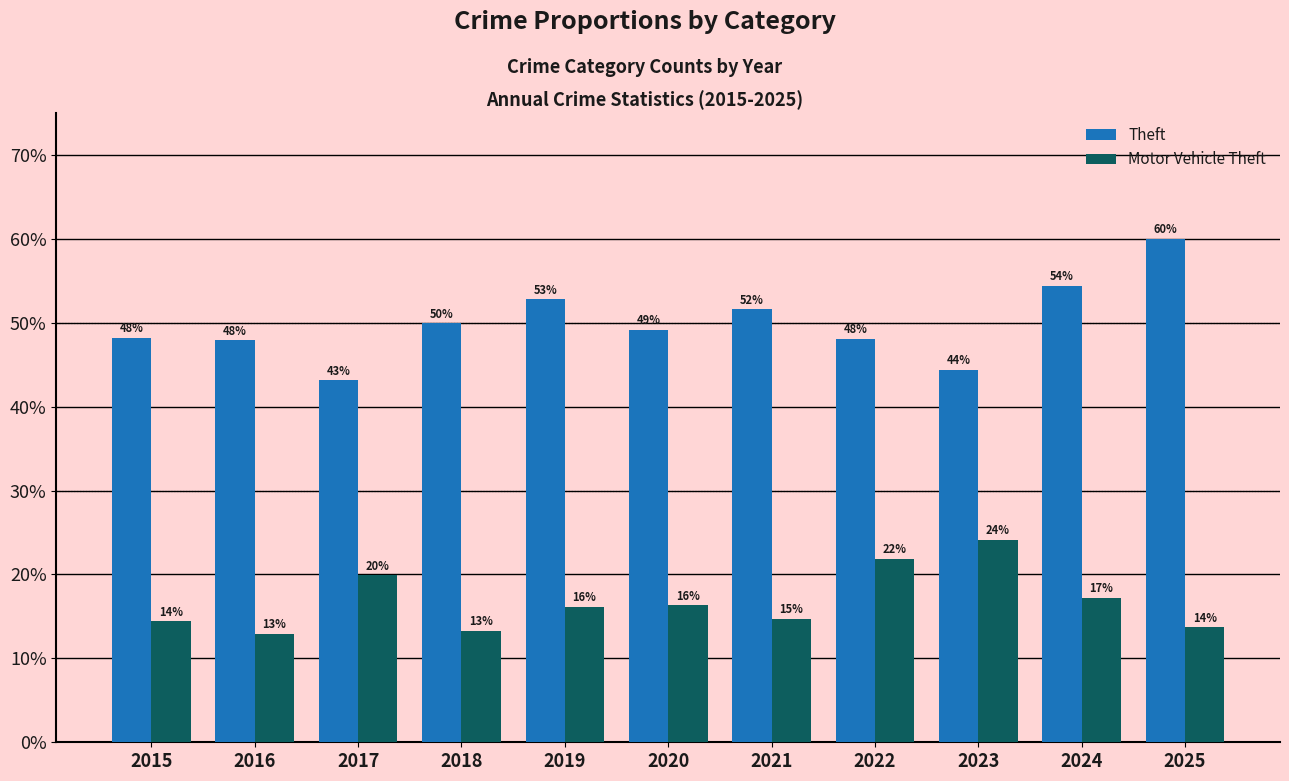

Reading left to right, extract all data points from this chart.

Theft: 48.2	47.9	43.2	49.9	52.8	49.2	51.6	48.1	44.4	54.4	60.0
Motor Vehicle Theft: 14.4	12.9	19.9	13.3	16.2	16.3	14.7	21.9	24.2	17.2	13.7